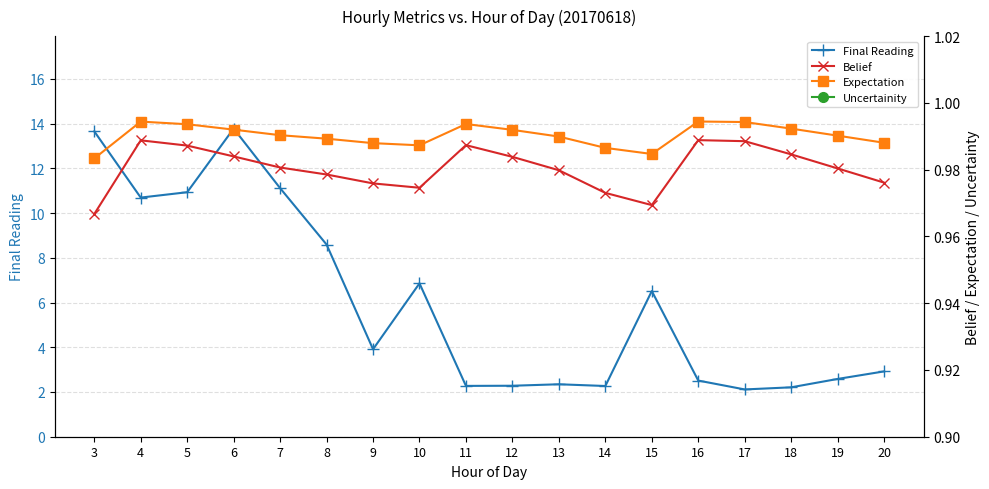

How many lines are shown in the chart?

4